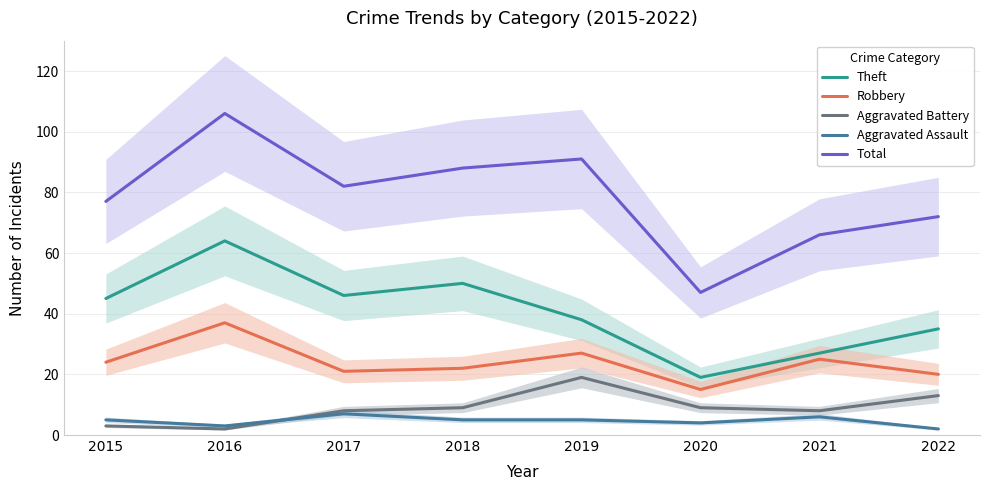

Which has a higher value, 2015 or 2021?

2015